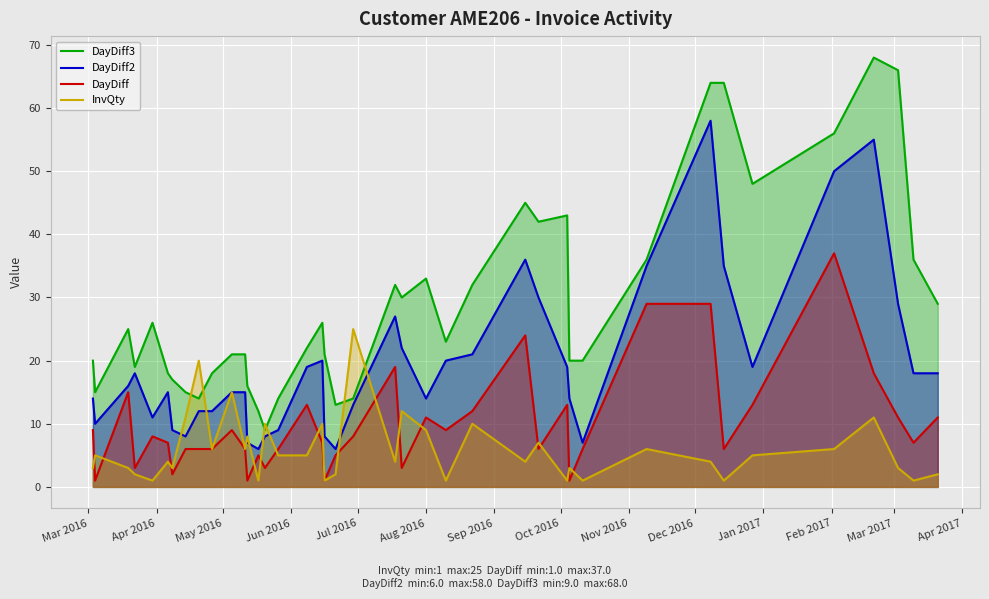

Which series has the largest range (max minus min)?

DayDiff3